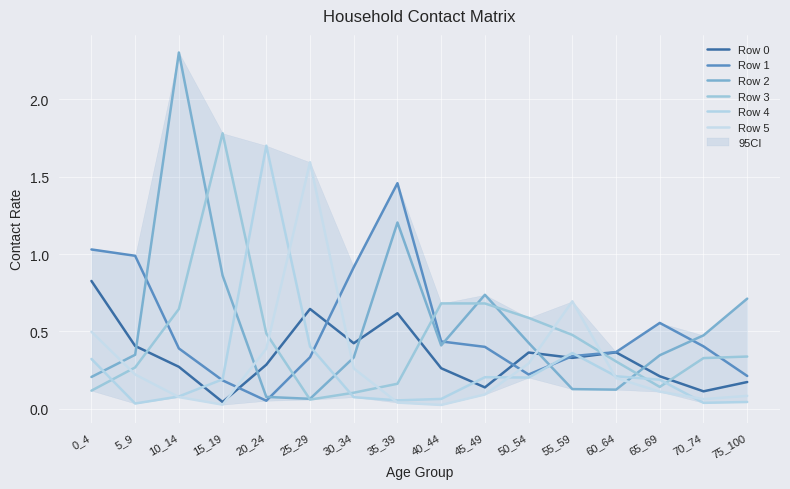

After their last crossing, which series has the higher values: Row 4 or Row 2?

Row 2